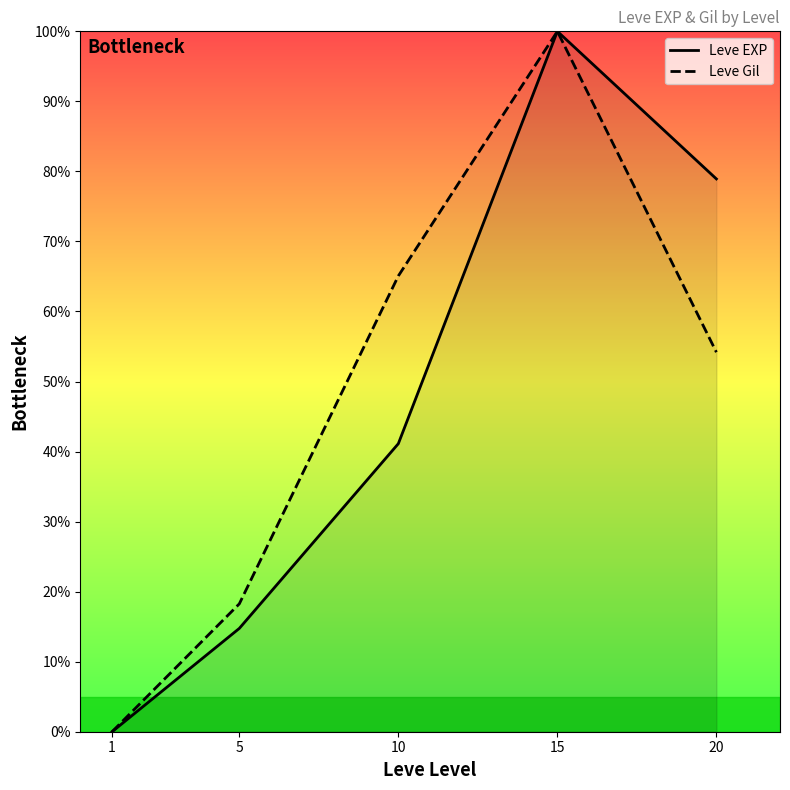

Between 5 and 20, which series saw the biggest shift?

Leve EXP